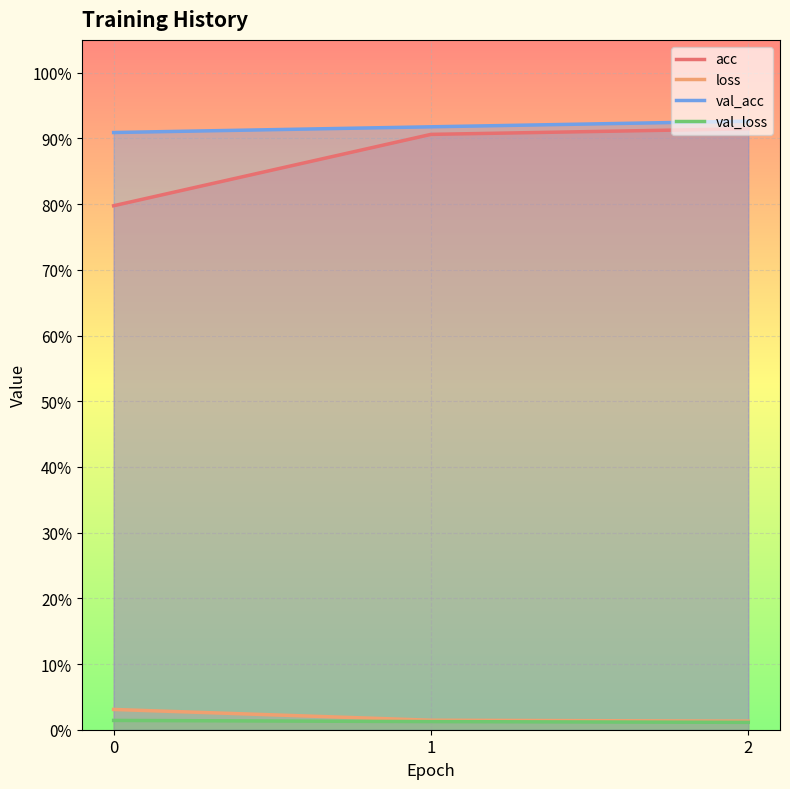

Is the value of val_loss at 2 greater than the value of val_acc at 1?

No